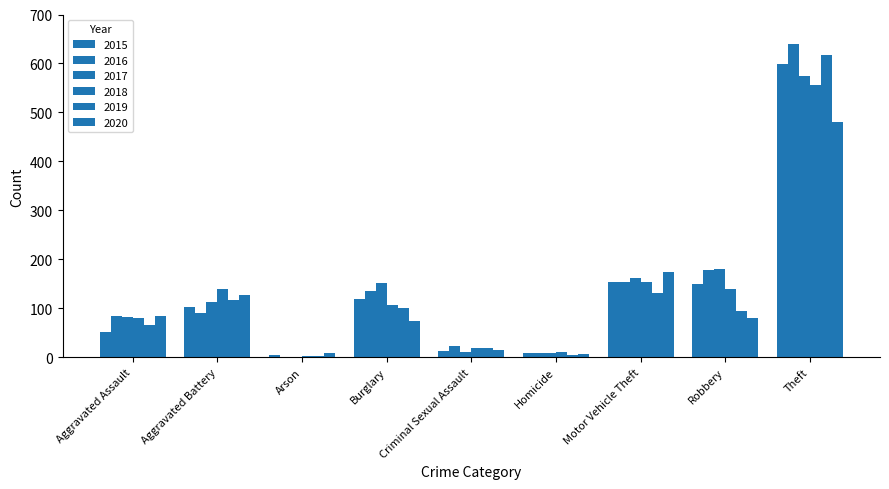

What position from the left is Aggravated Battery?

2